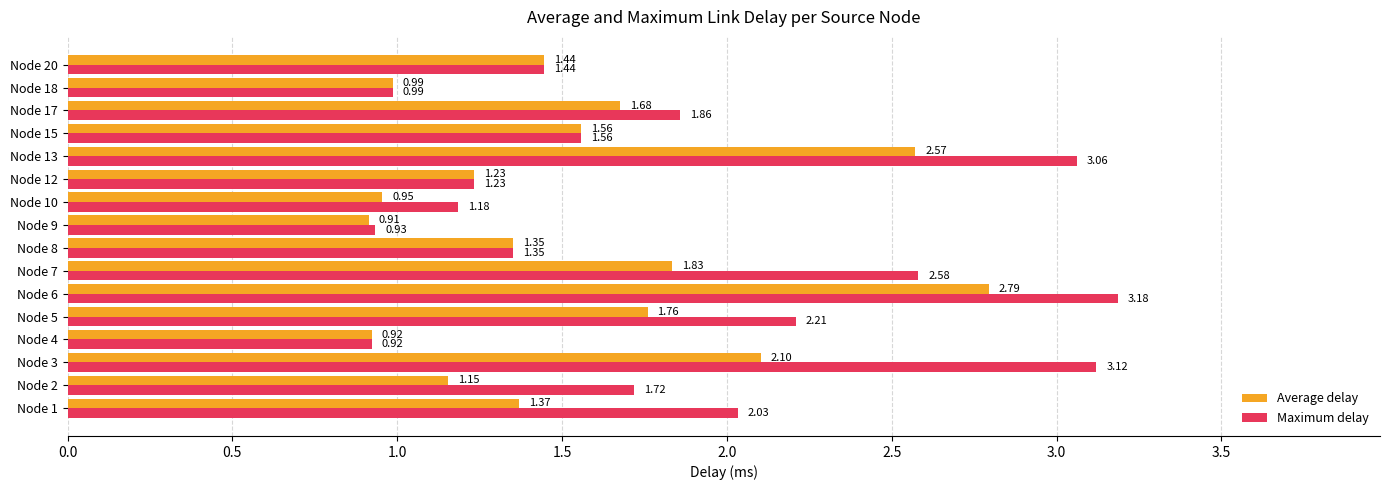

What is the total value across all series at Node 10?

2.1